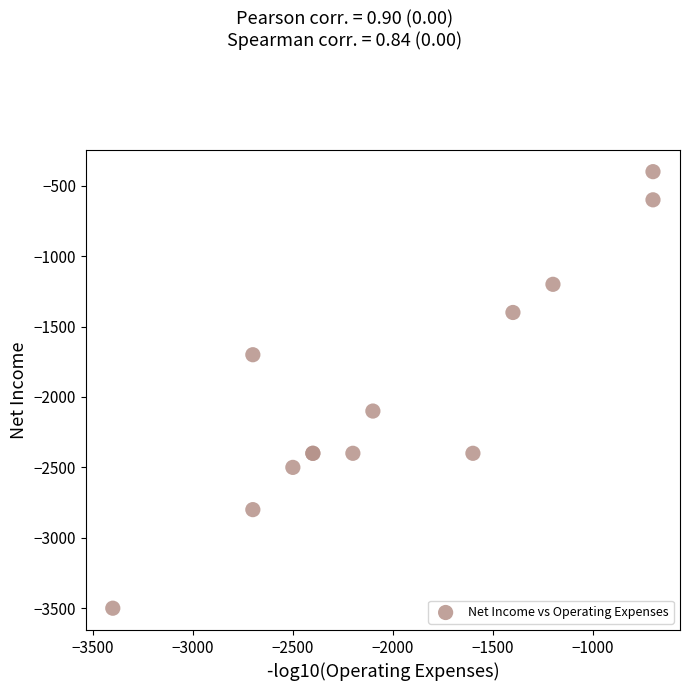

What Y value in the scatter plot is closest to -1950?

-2100